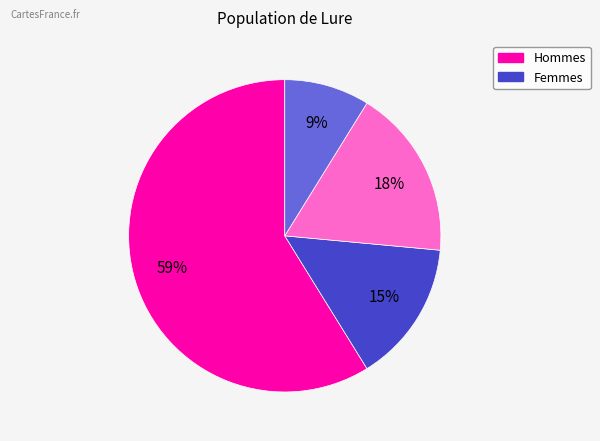

To the nearest percent, what is the difference between the largest and smallest slice percentages?

50%